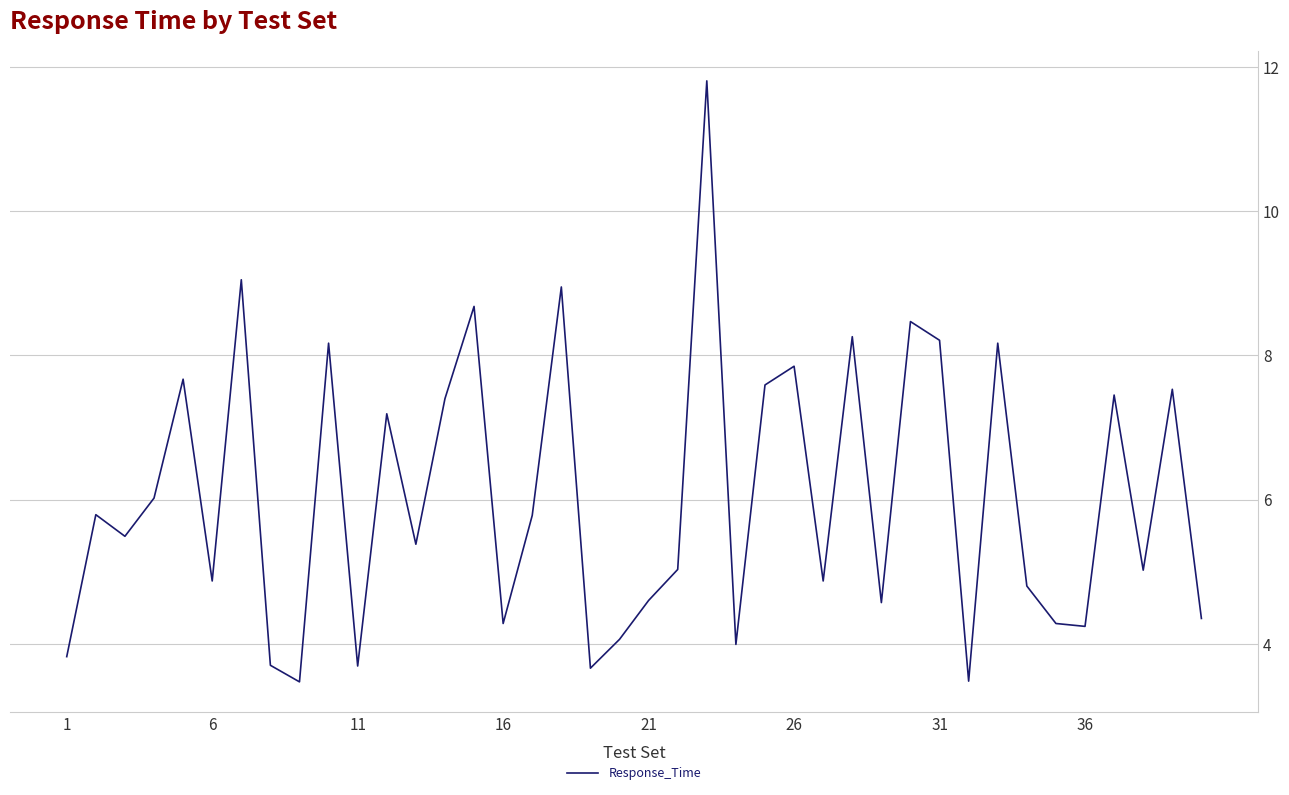

What is the difference between the maximum and minimum values?

8.3